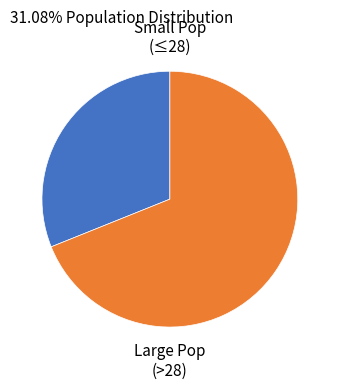

Which slice is the smallest?

Small Pop (≤28)